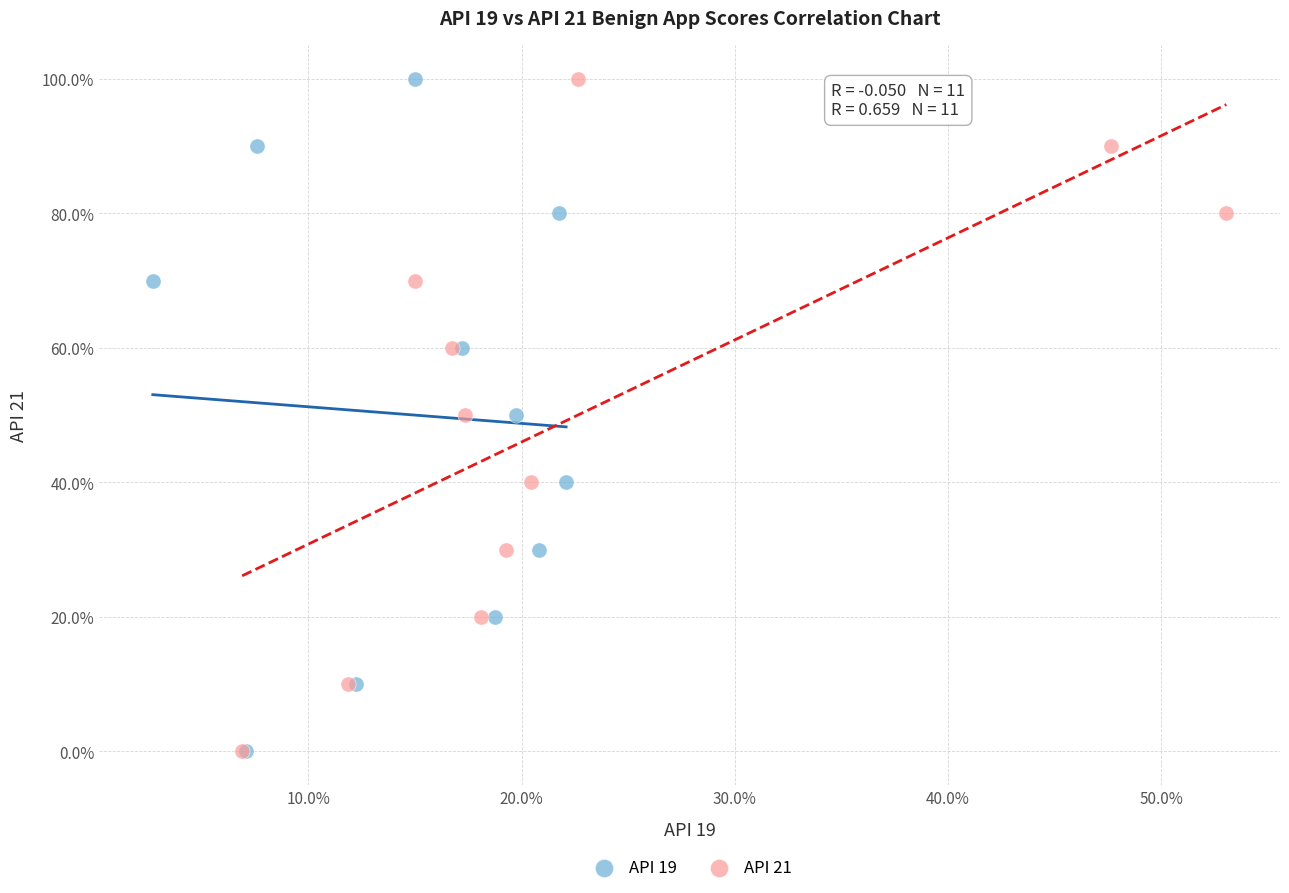

What are all the series names shown in the legend?

API 19, API 21